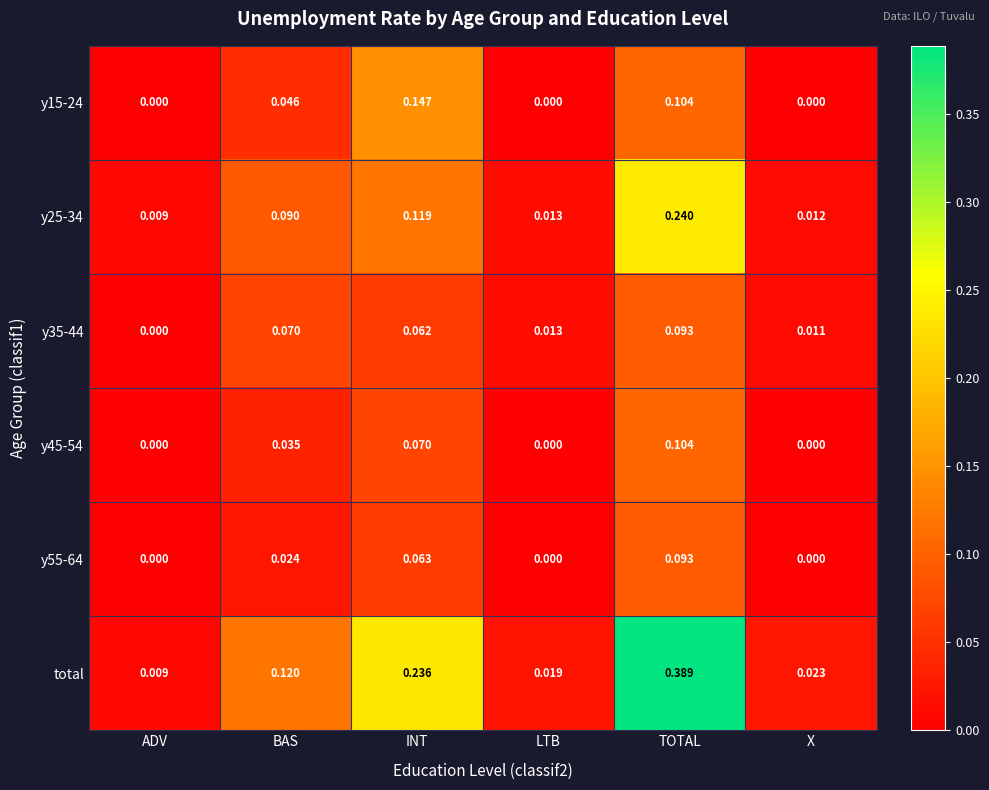

Where is total nearest to the value 0?

ADV